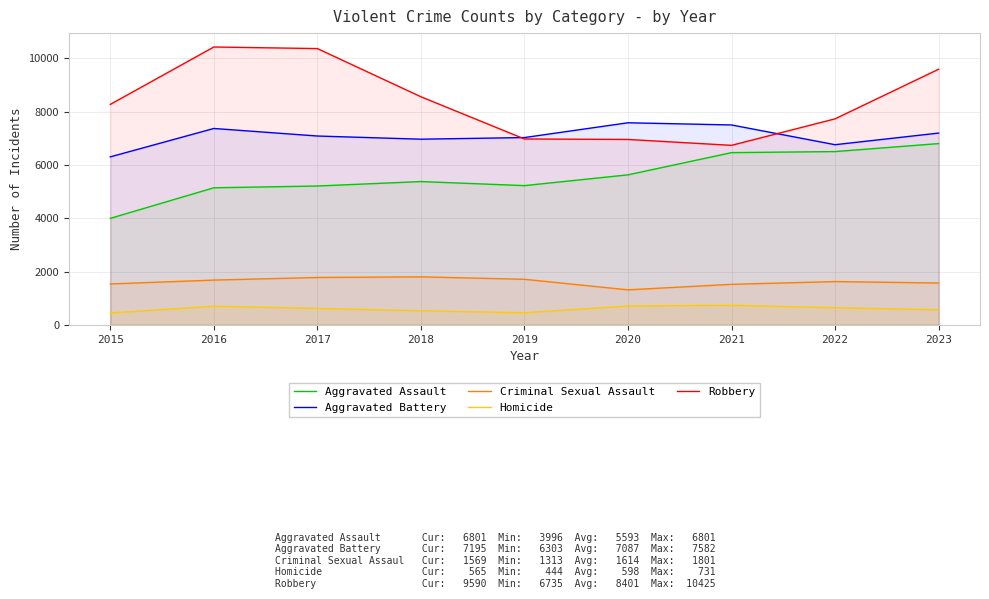

What is the sum of all Aggravated Assault values?

50340